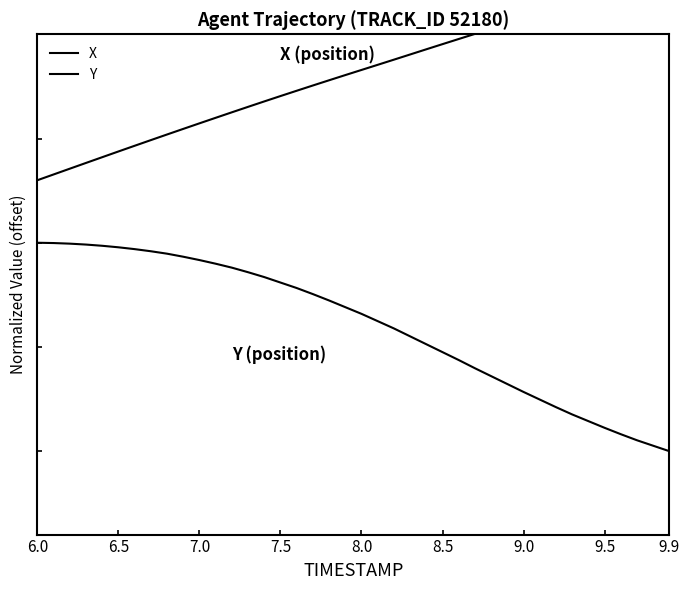

How many data points does each series have?

40